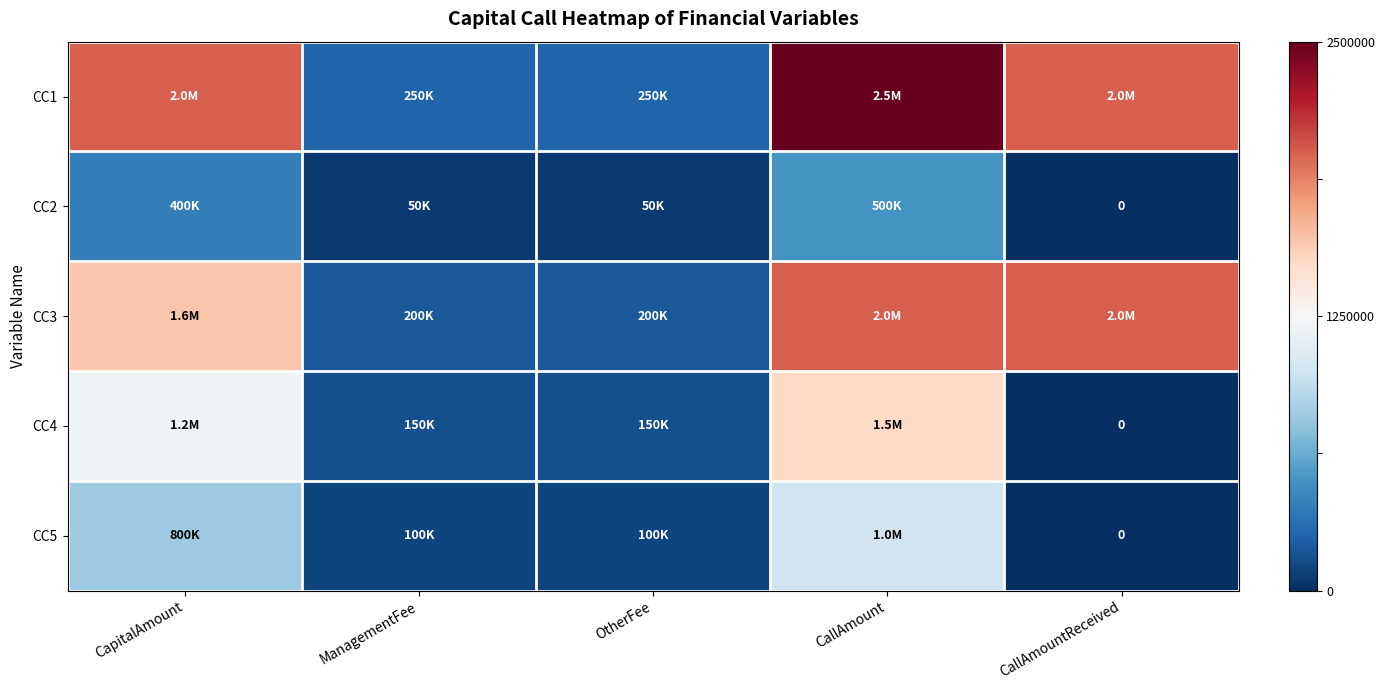

How many data points does each series have?

5